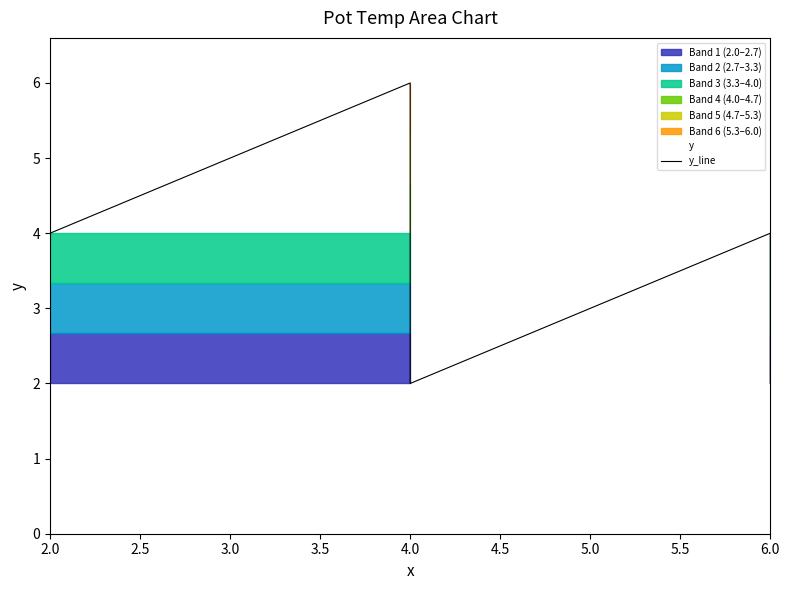

Is this an area chart (filled region under the line)?

No